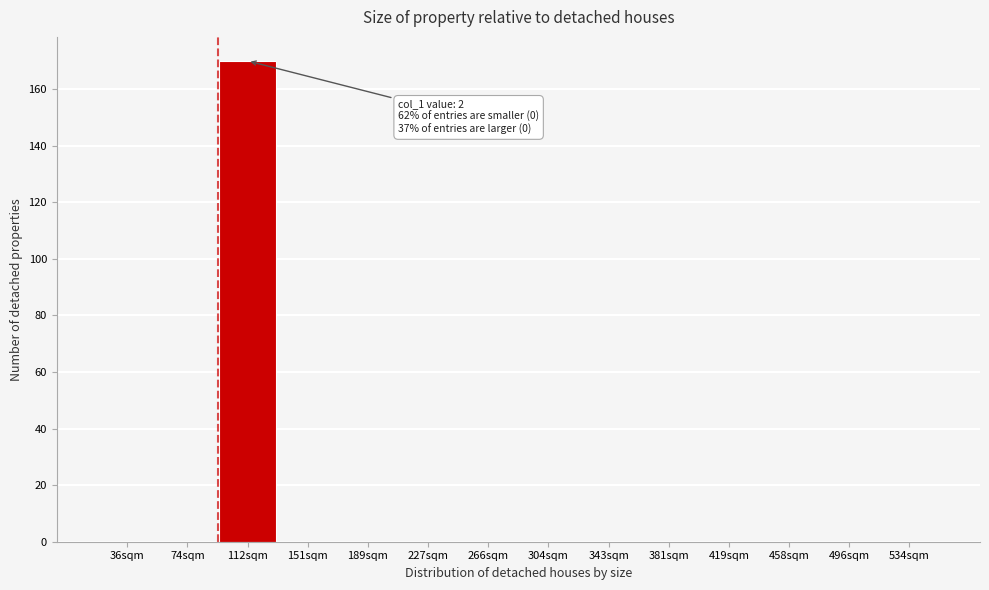

Reading left to right, what are all the values shown in this chart?

36sqm=0	74sqm=0	112sqm=170	151sqm=0	189sqm=0	227sqm=0	266sqm=0	304sqm=0	343sqm=0	381sqm=0	419sqm=0	458sqm=0	496sqm=0	534sqm=0